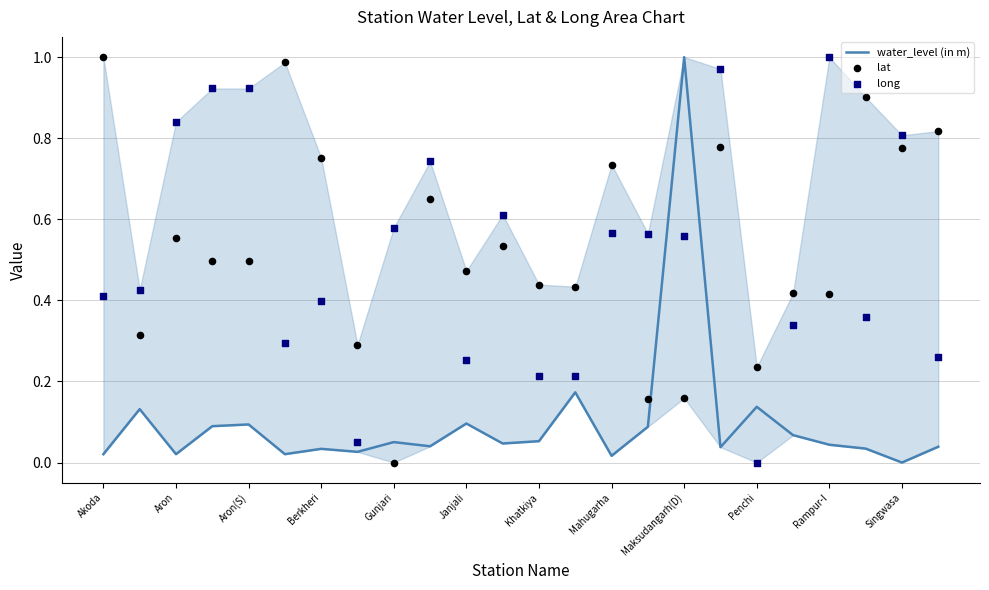

Which series contains the lowest Y value?

water_level (in m)